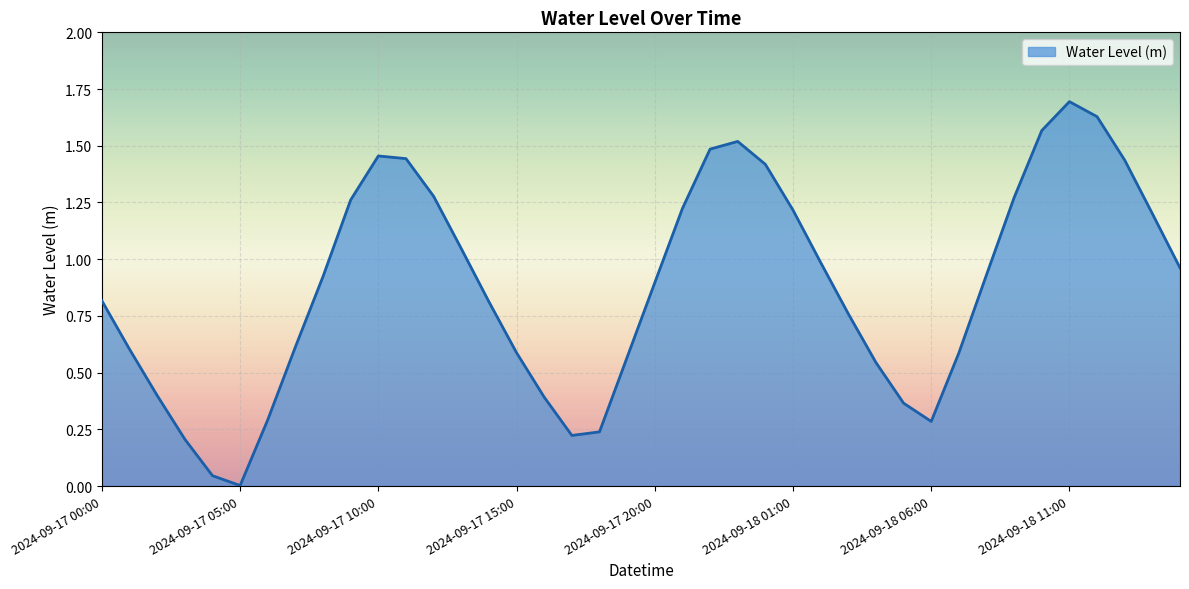

What is the maximum value shown in the chart?

1.7